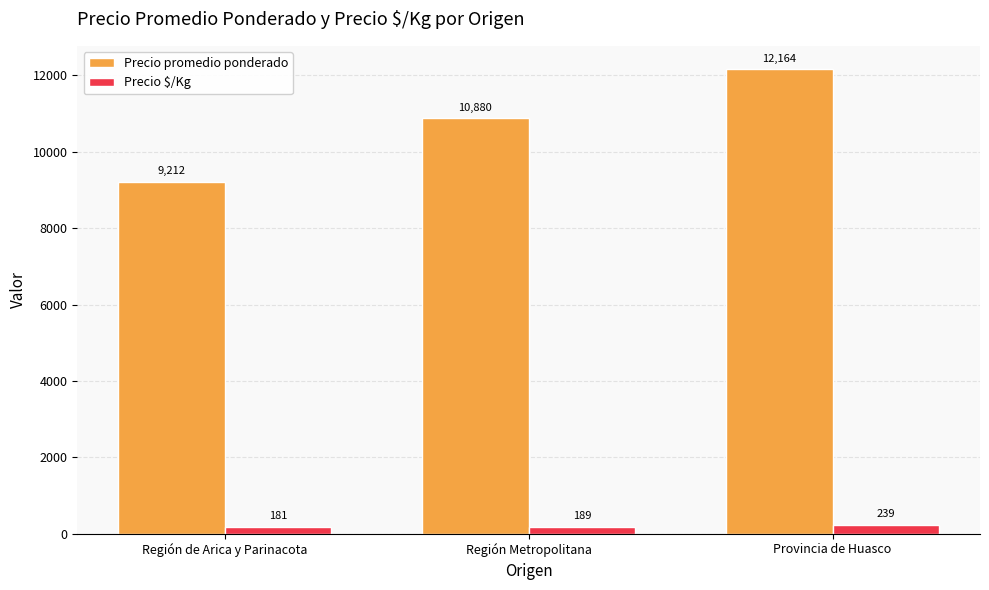

The Precio $/Kg series shows 239 at Provincia de Huasco. True or false?

True